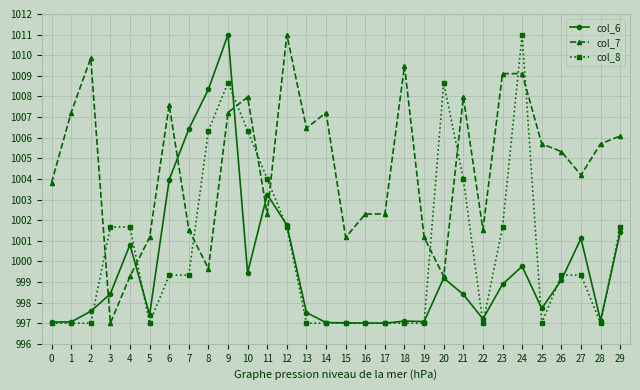

Is it true that col_6 equals 1008.3 at 8?

True